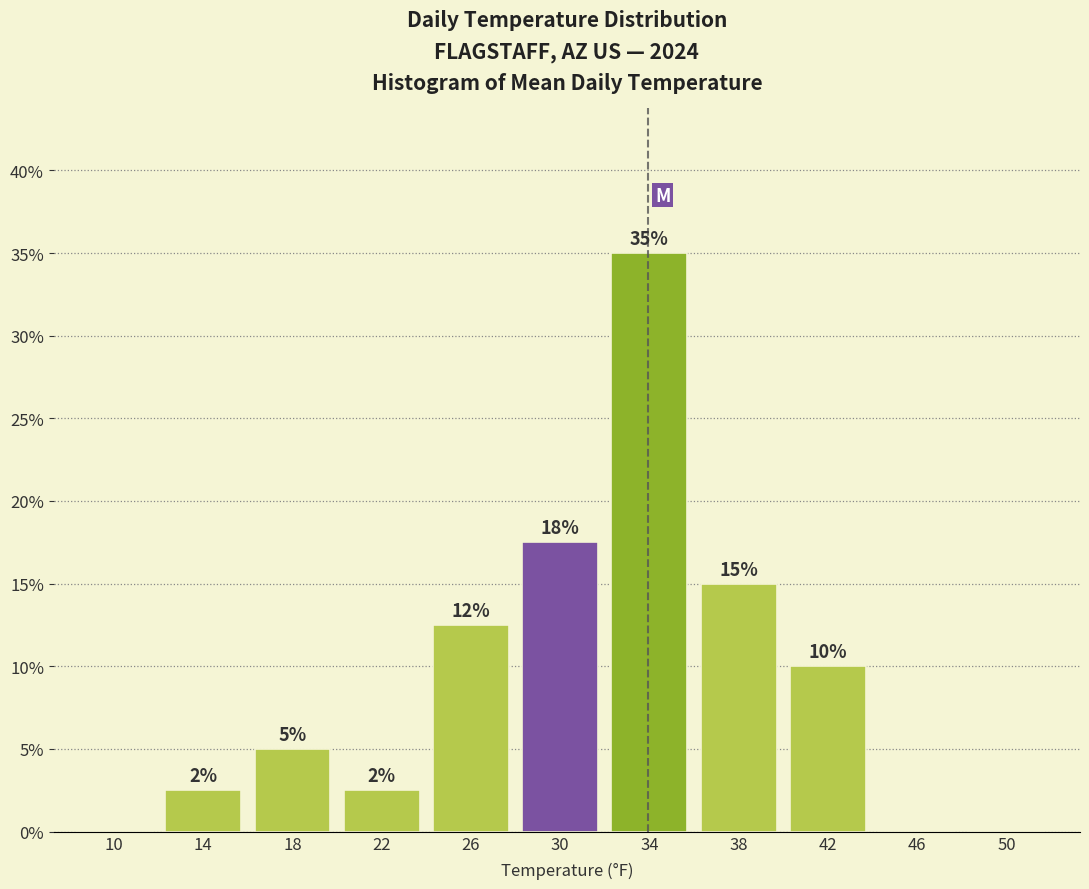

At which label is the value closest to 17?

30